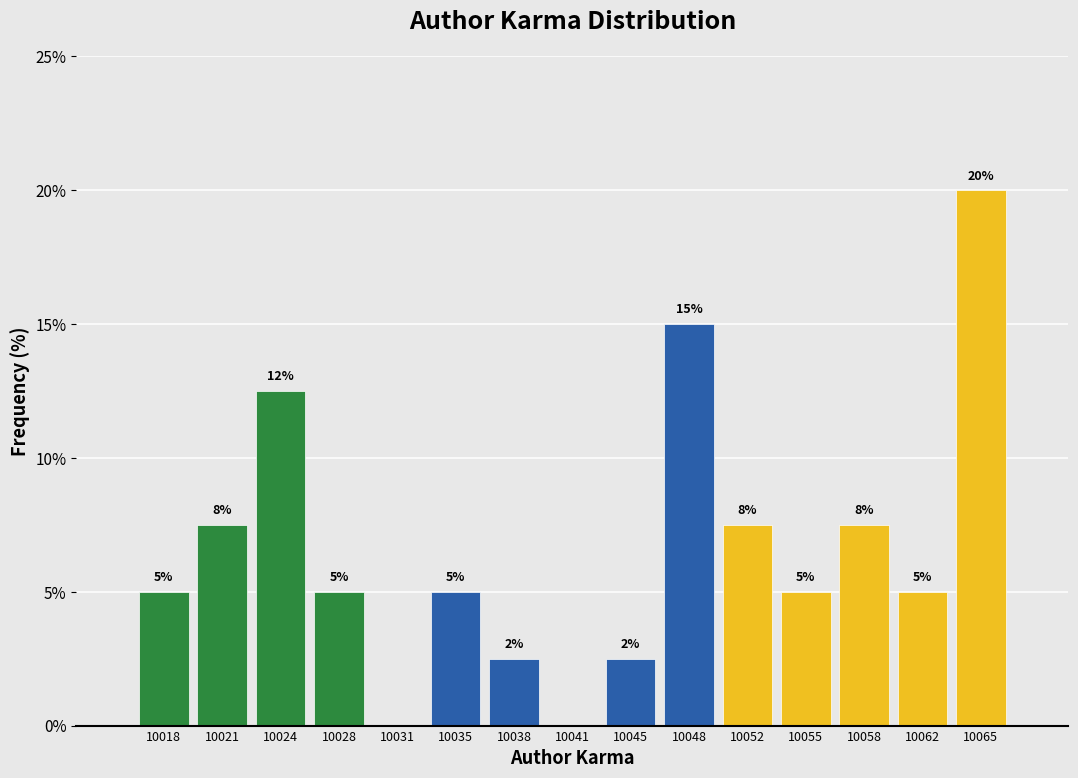

True or false: the data shows 7.7 at 10028.

False